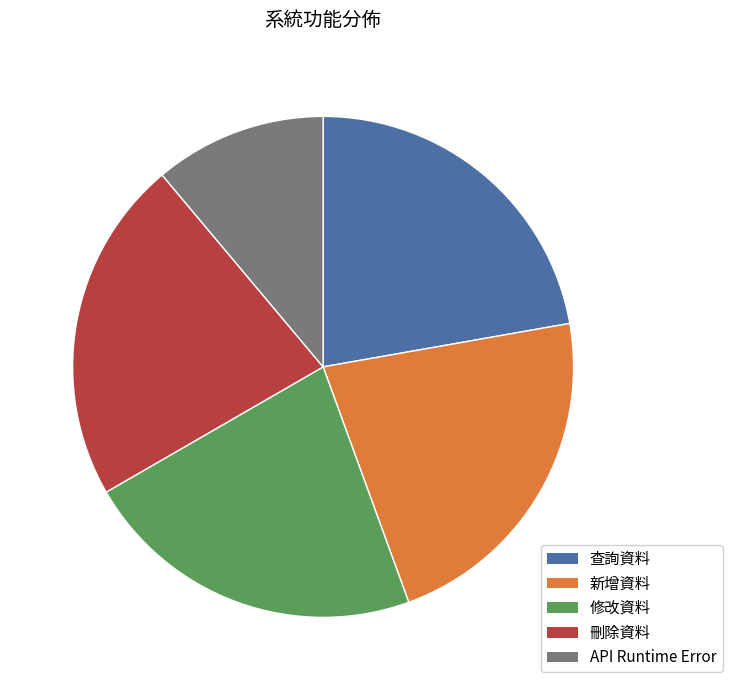

Count the number of slices in the pie.

5